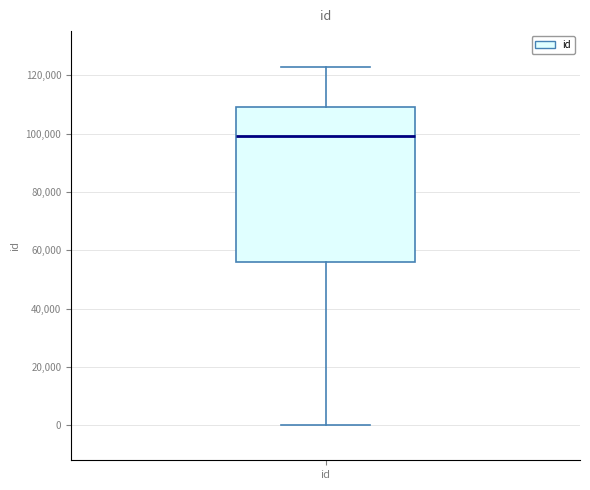

Where is the upper edge of the box for id on the y-axis? The values are not printed on the chart, so give them approximately, as read against the axis.

110000